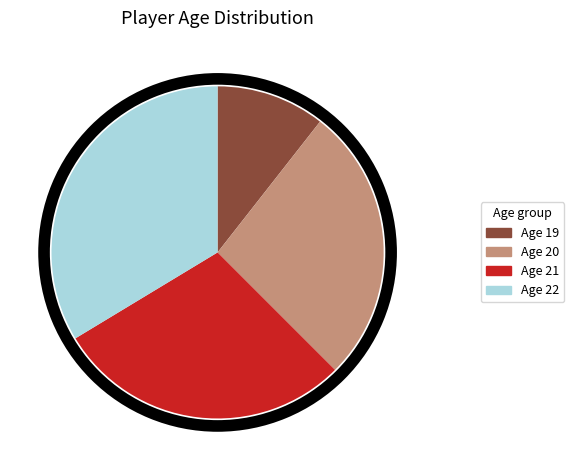

Combined, what portion of the pie is 22 and 20?

65.9%